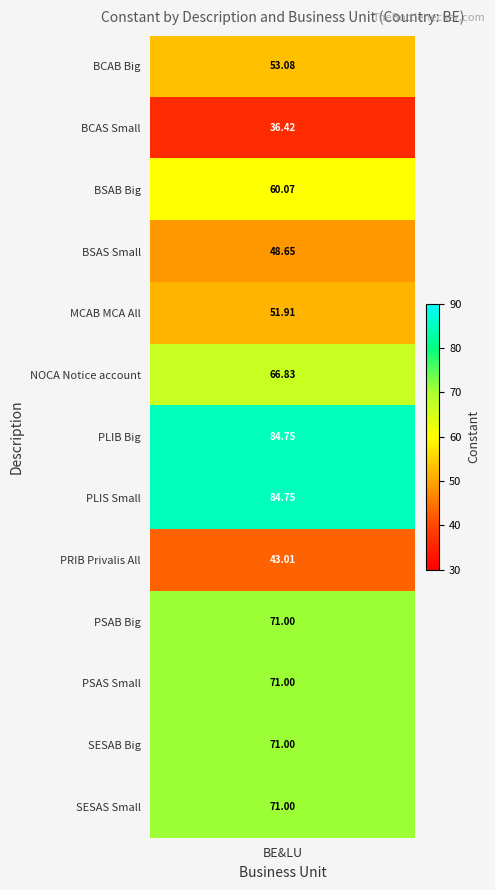

What is the difference between the second highest and minimum values?

48.3